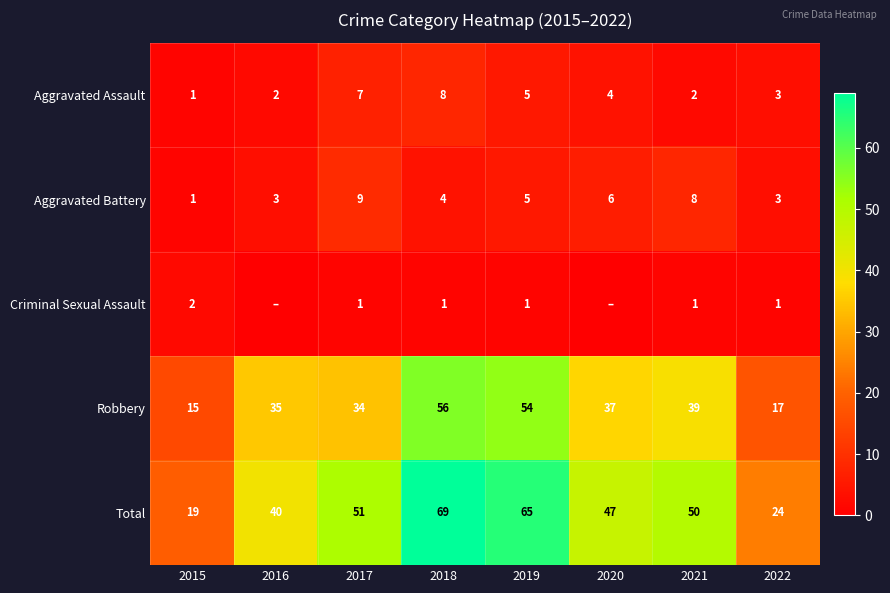

Is it true that Total equals 40 at 2019?

False